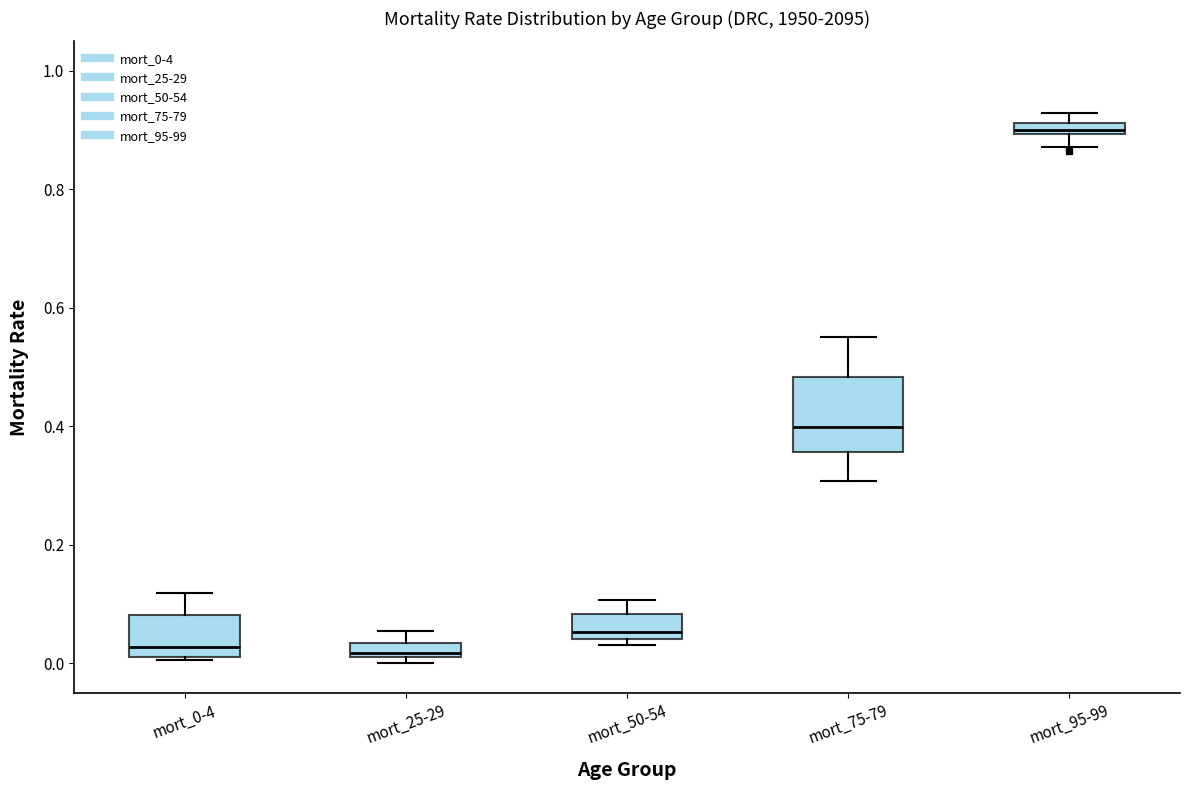

Where is the lower edge of the box for mort_25-29 on the y-axis? The values are not printed on the chart, so give them approximately, as read against the axis.

0.02